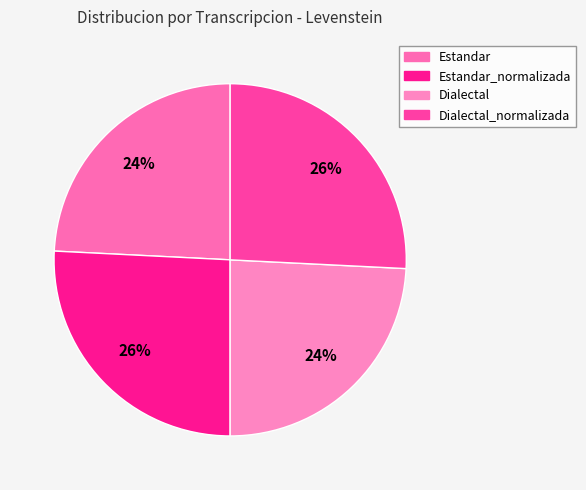

What is the largest slice in the pie chart?

Estandar_normalizada